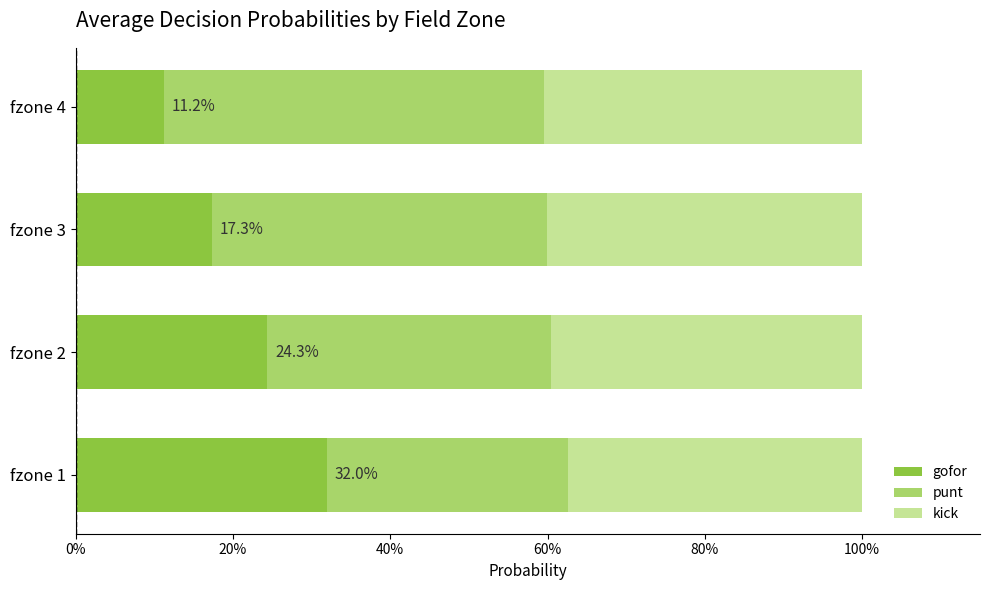

What are all the series names shown in the legend?

gofor, punt, kick